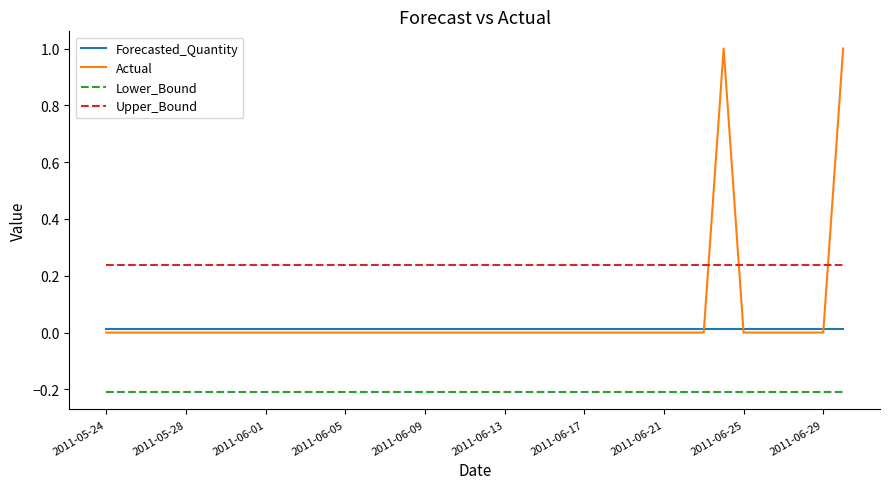

Which series has the largest range (max minus min)?

Actual